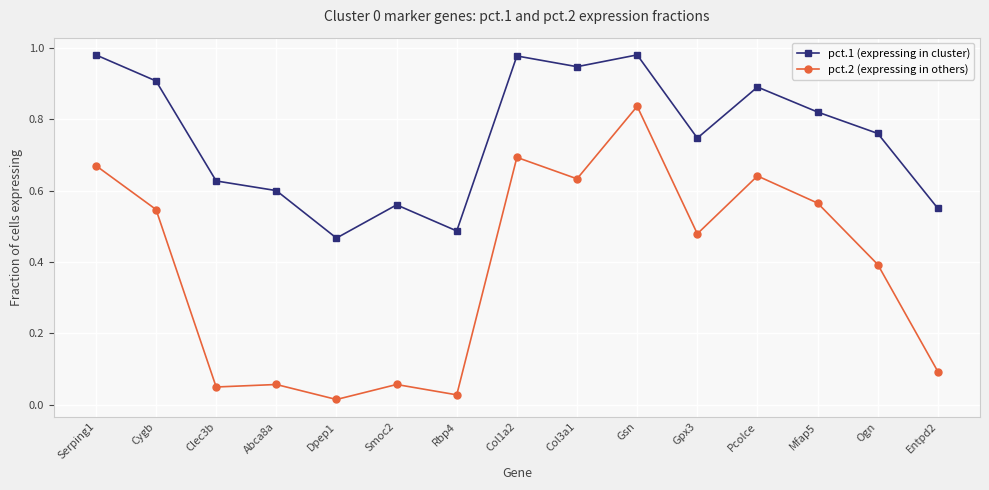

What are all the series names shown in the legend?

pct.1 (expressing in cluster), pct.2 (expressing in others)